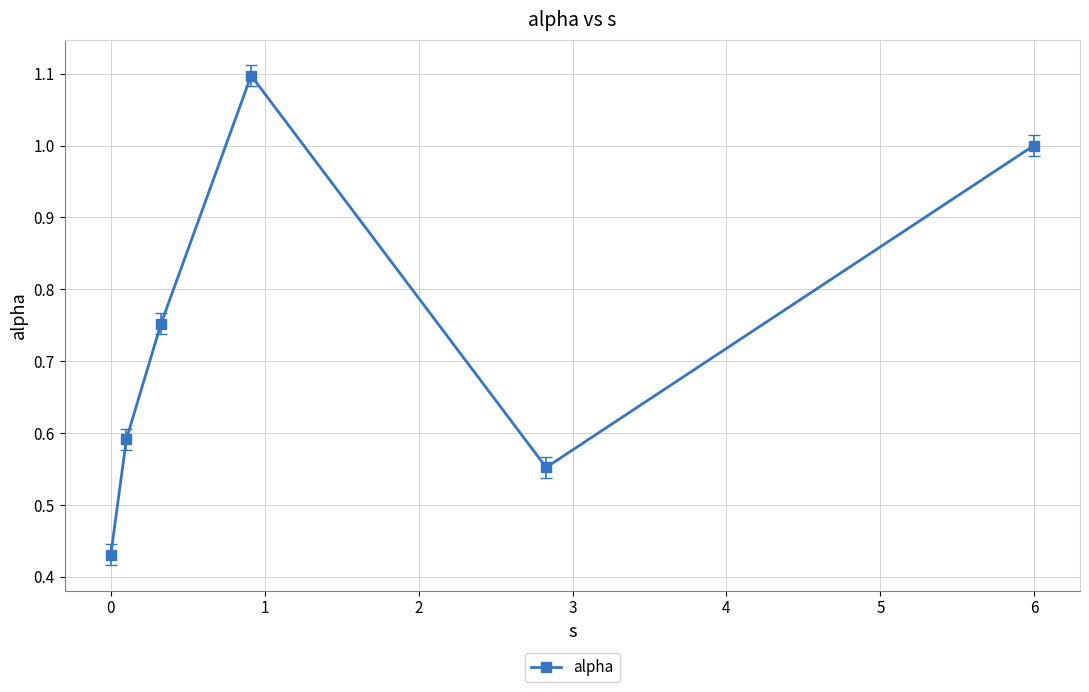

What is the sum of all values?

4.4